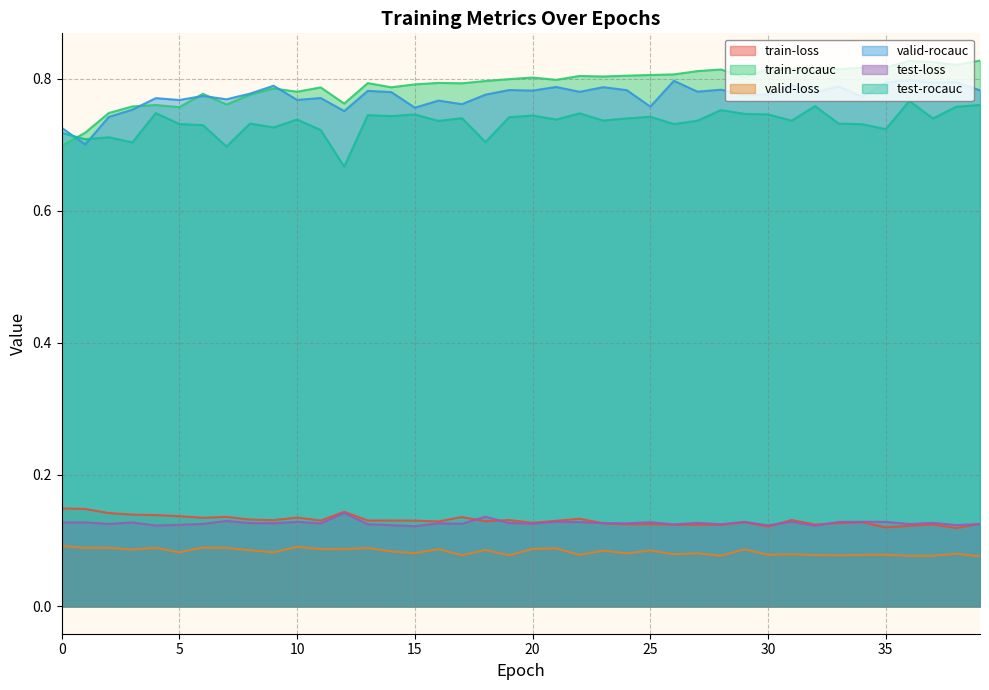

What is the maximum value for train-loss?

0.1